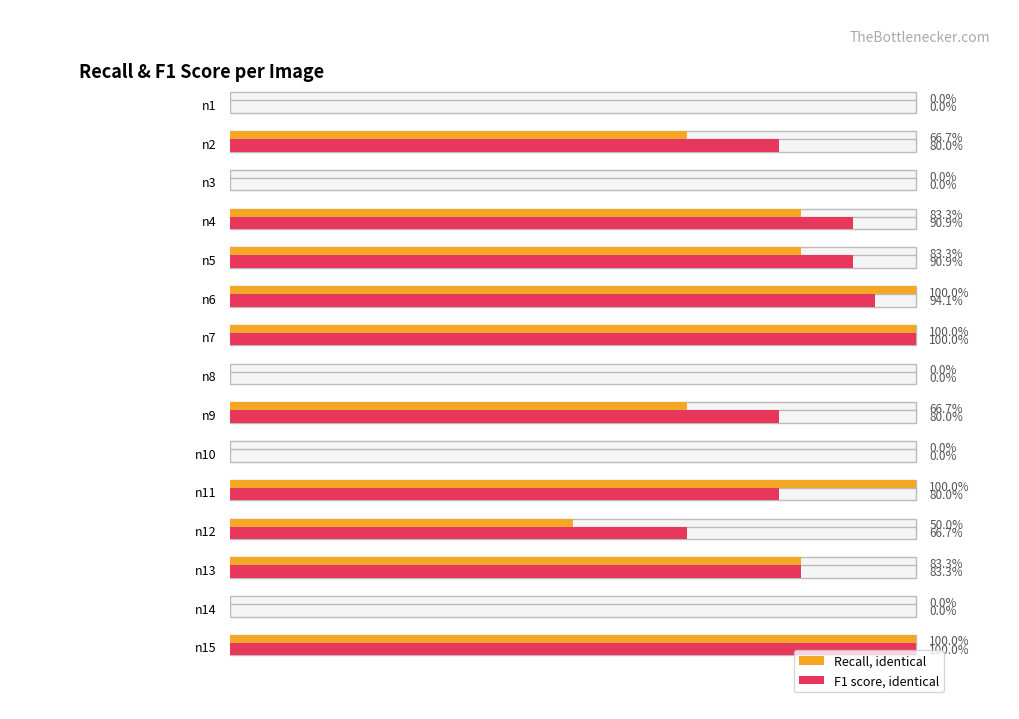

What is the total value across all series at n11?

1.8